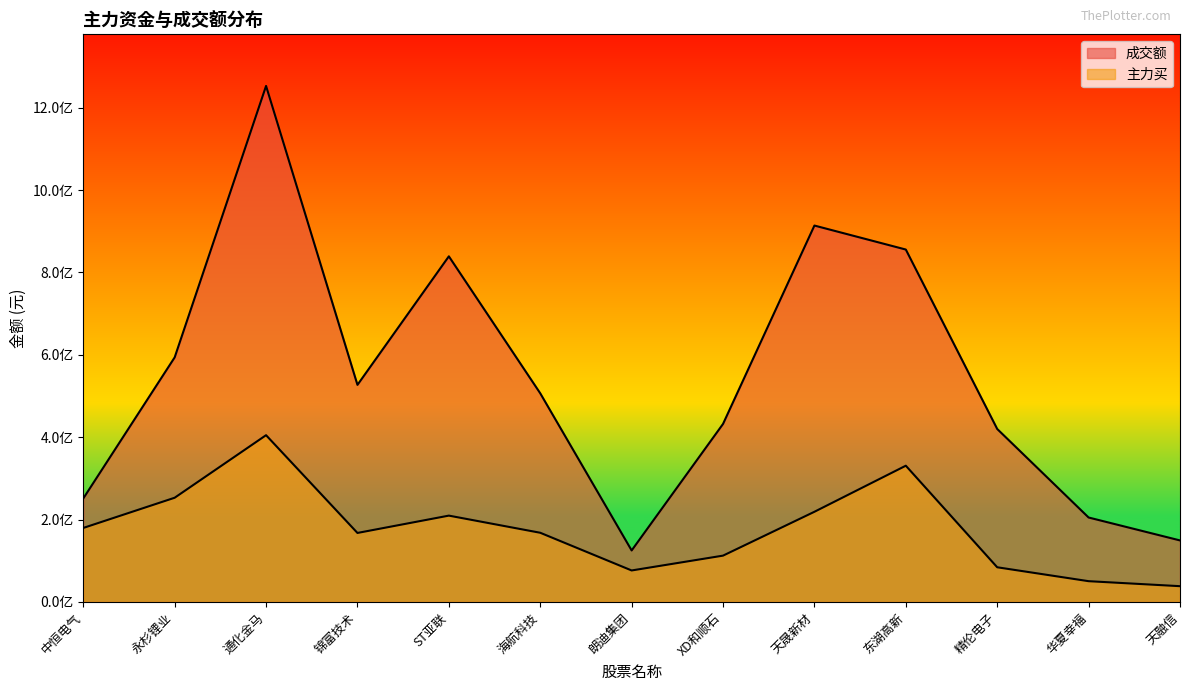

At 锦富技术, list the series in order from largest to smallest.

成交额, 主力买